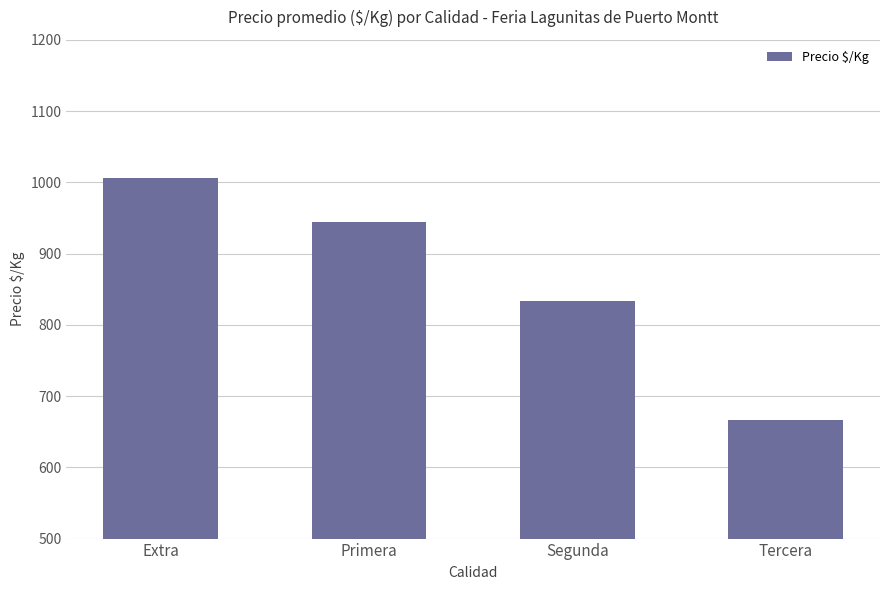

What position from the left is Tercera?

4